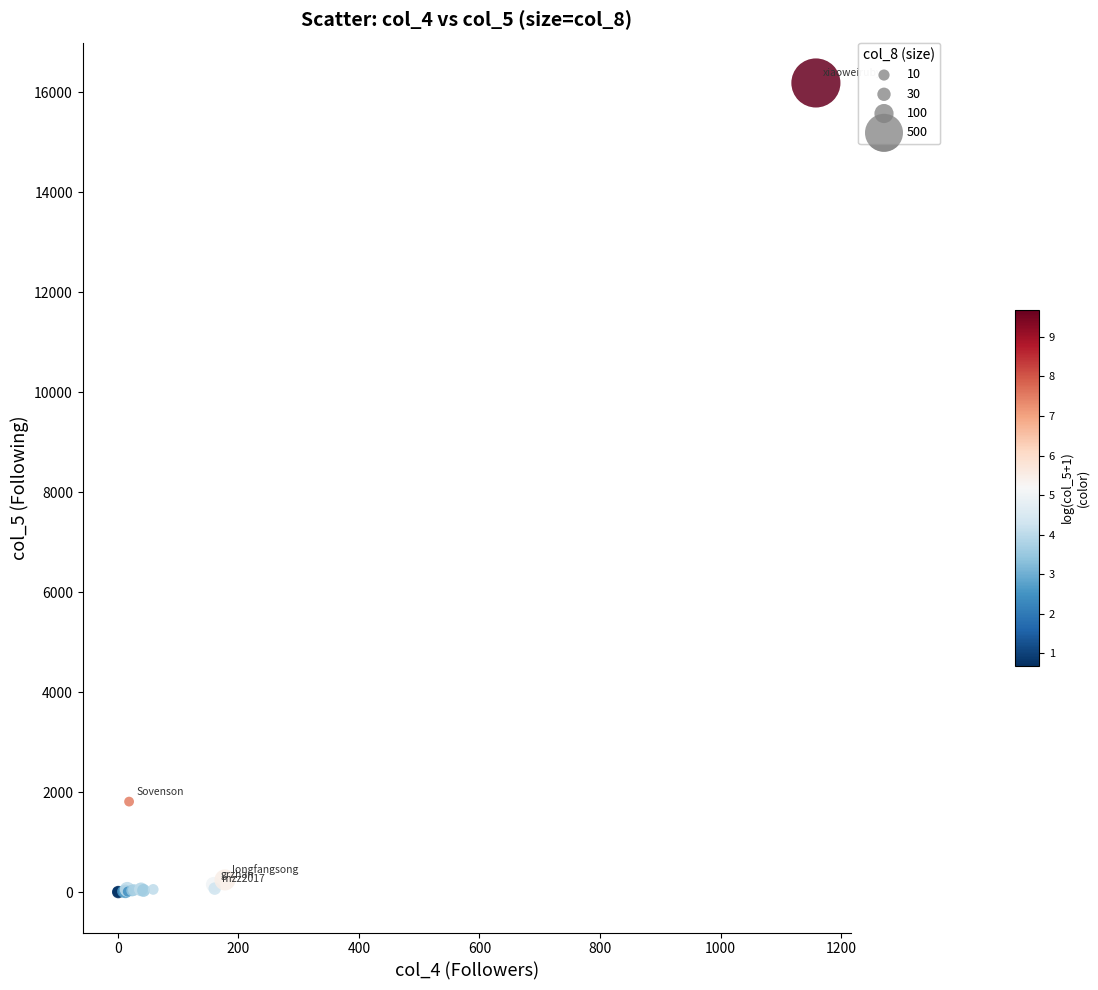

What Y value in the scatter plot is closest to 8095?

1811